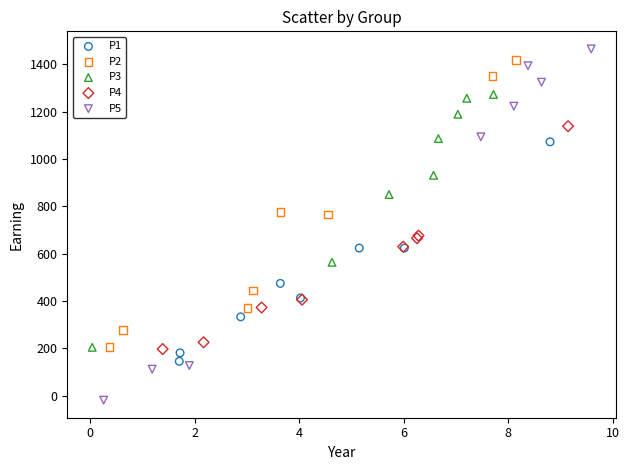

Which series contains the lowest Y value?

P5